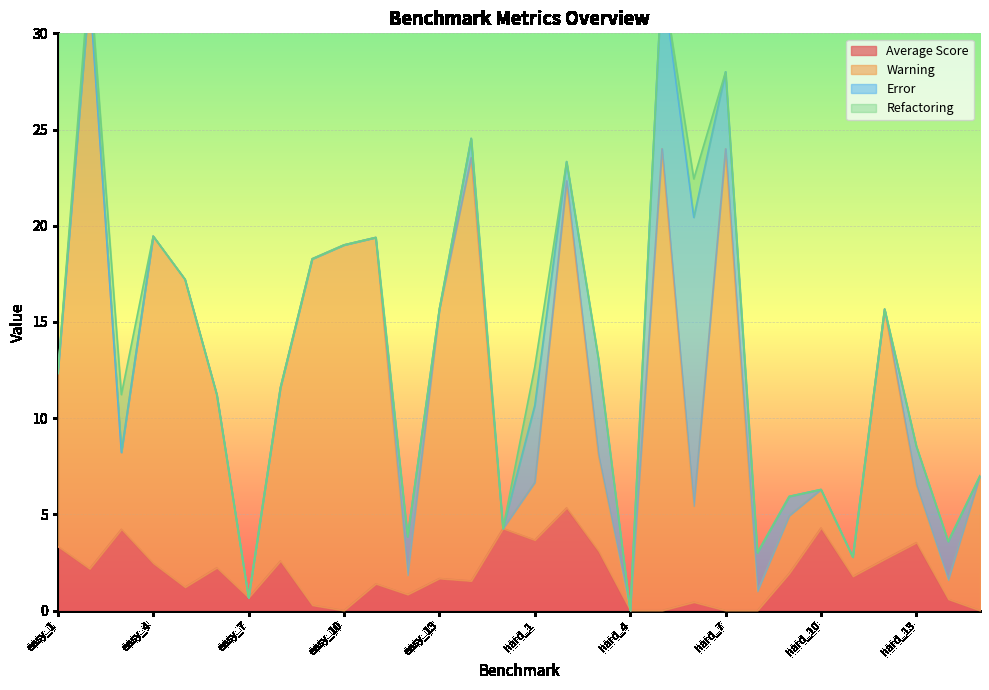

Is it true that Average Score equals 1.4 at hard_1?

False